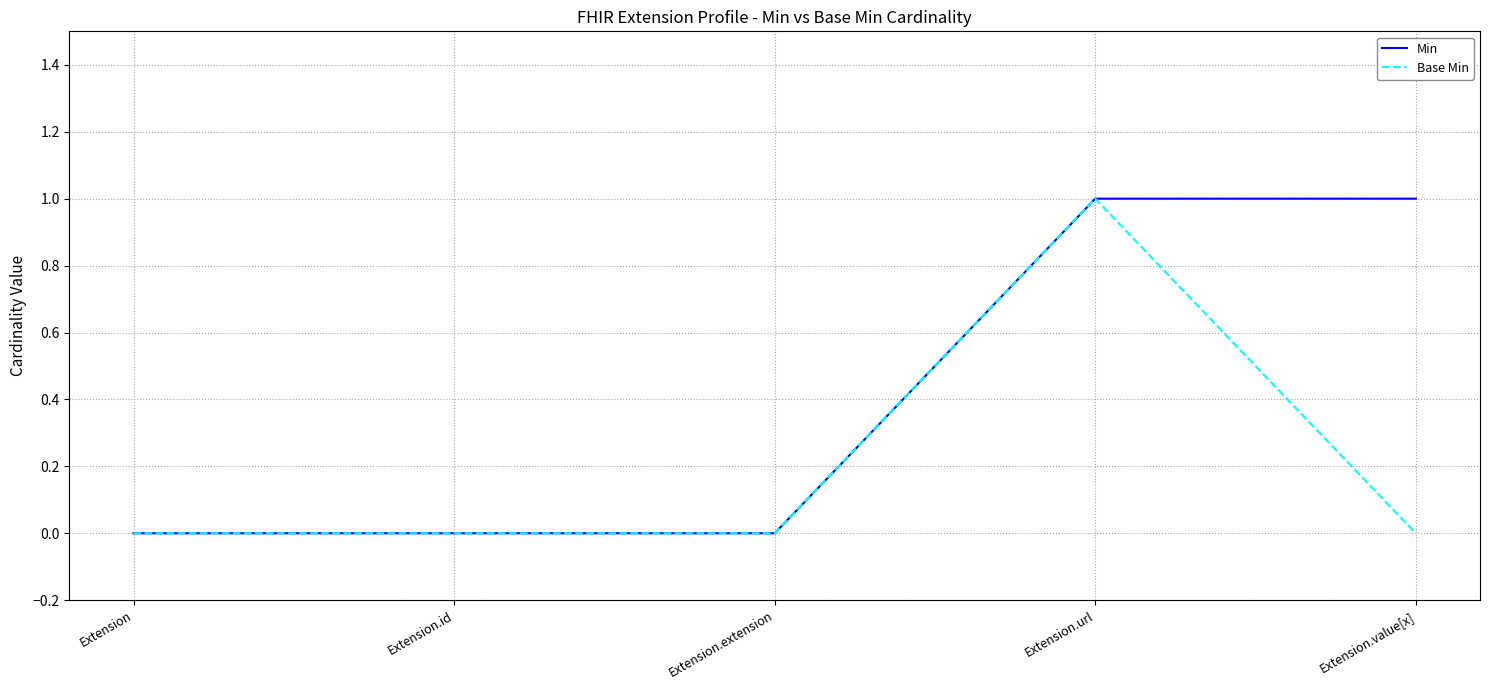

Rank the series by their average value, from highest to lowest.

Min, Base Min